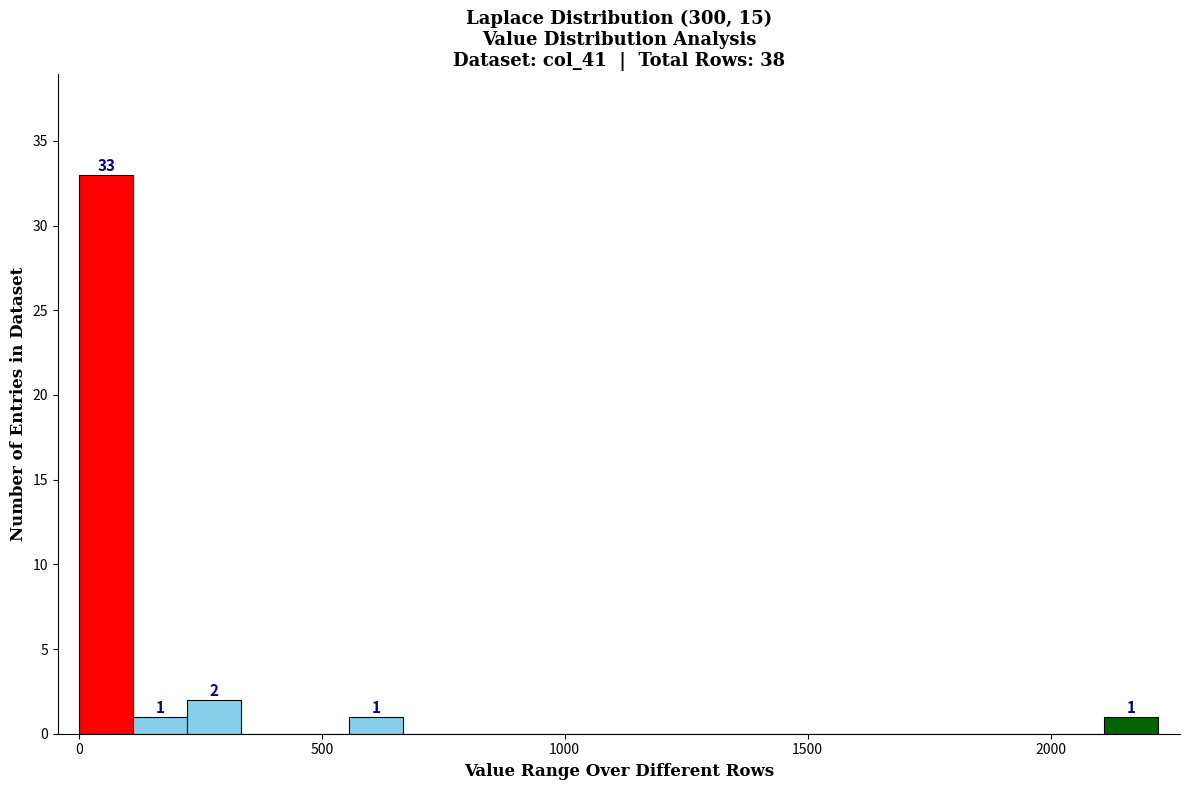

Read against the x-axis, roughly where is the centre of the tallest bar?

50